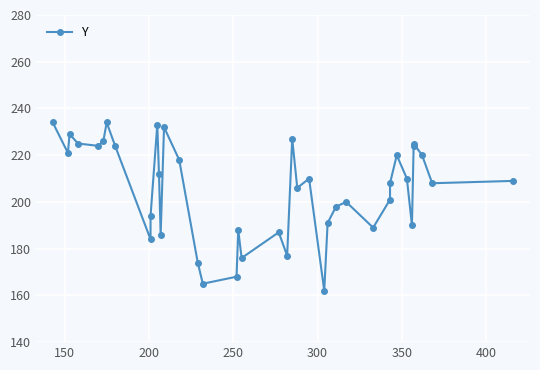

What is the value of the 28th point from the left?

198